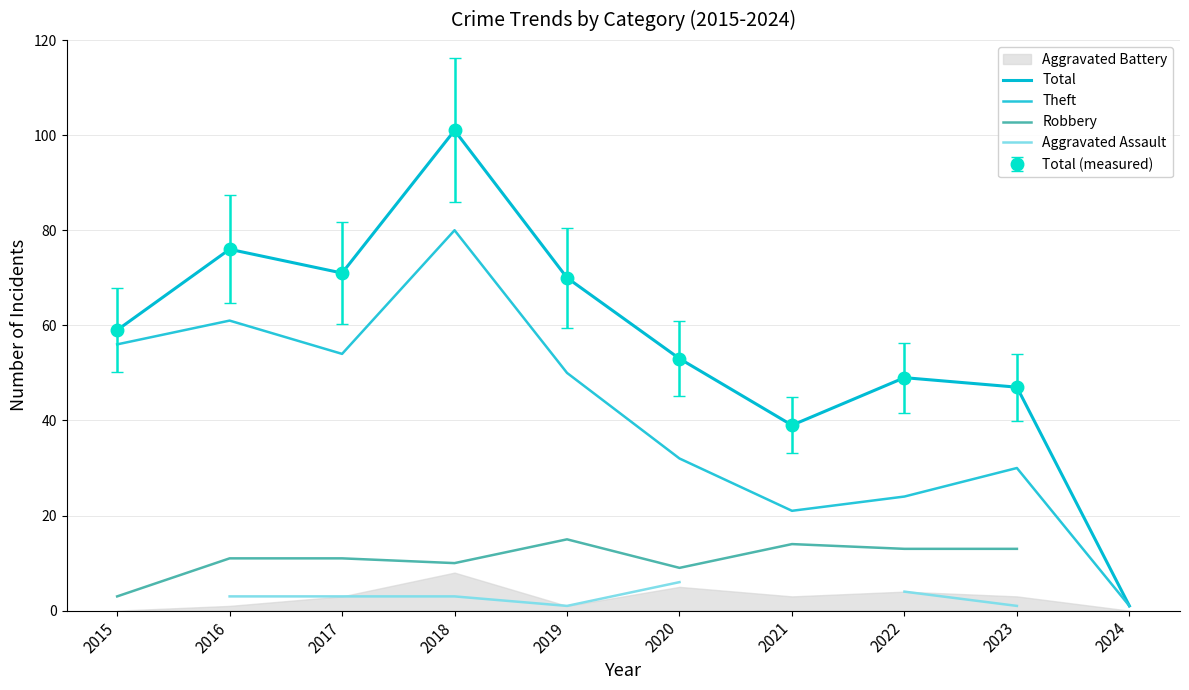

Which series has the largest range (max minus min)?

Total